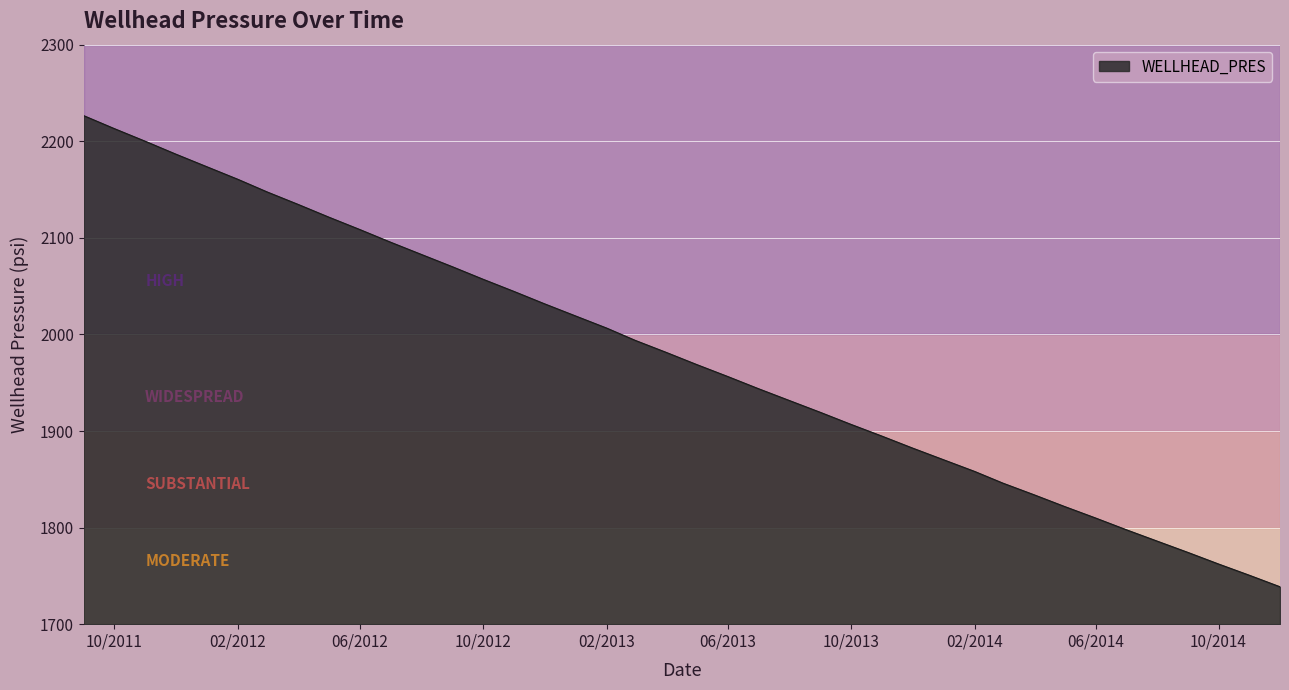

What is the difference between the maximum and minimum values?

487.8